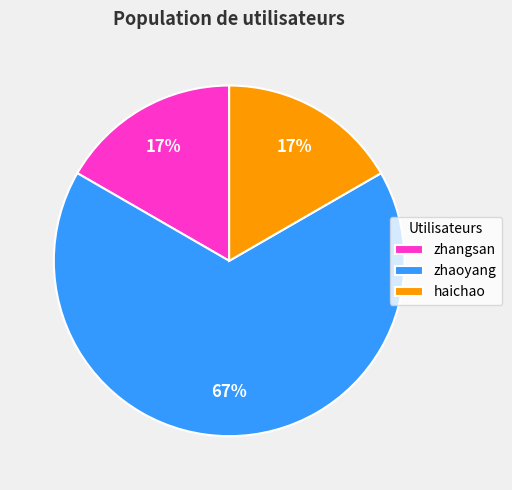

Is the sum of zhaoyang and haichao greater than half?

Yes